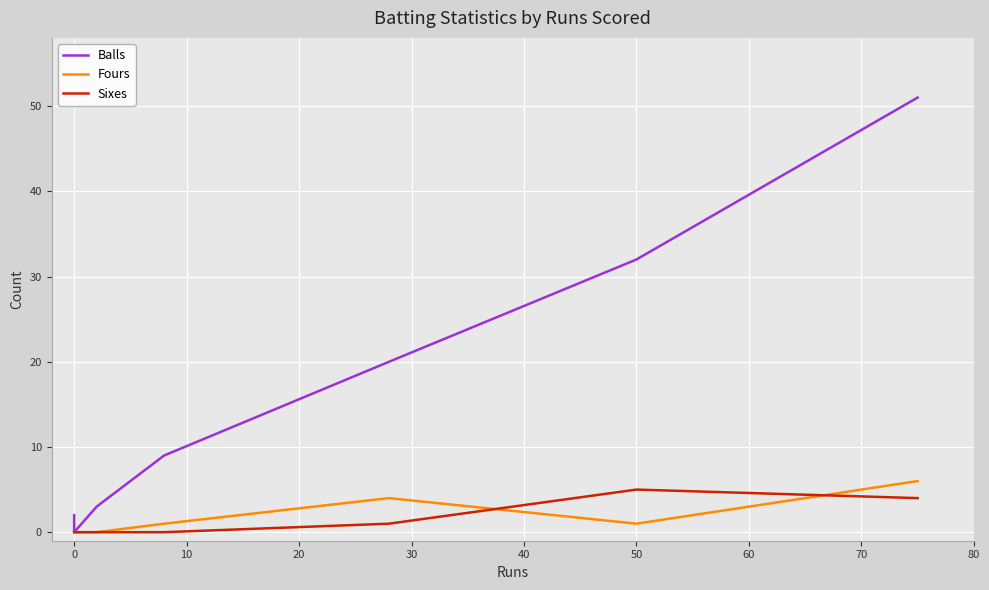

The value of Balls at 40 is 15. True or false?

False